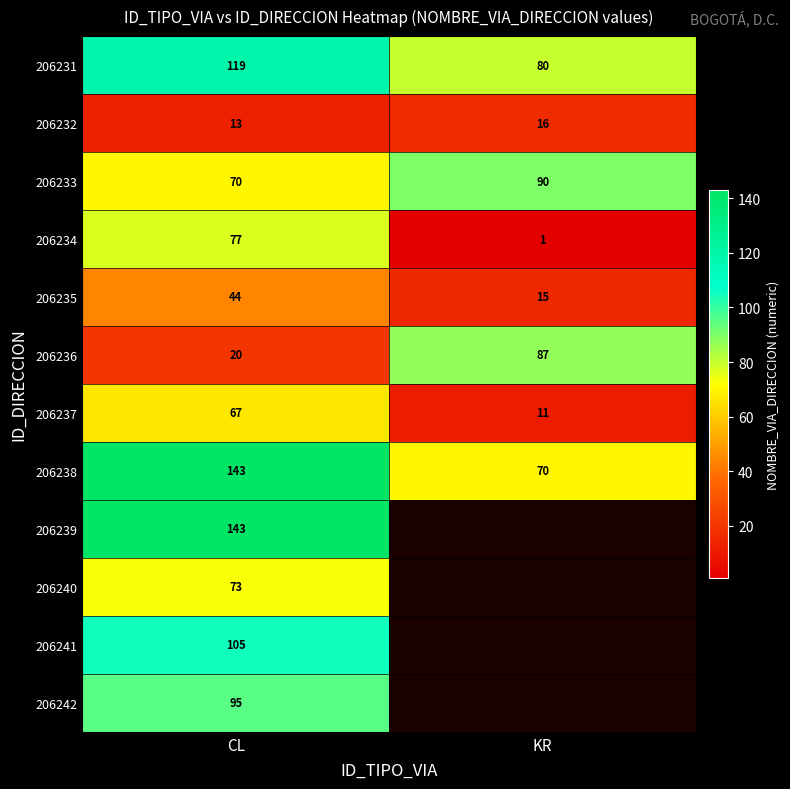

Is it true that 206237 equals 67 at CL?

True